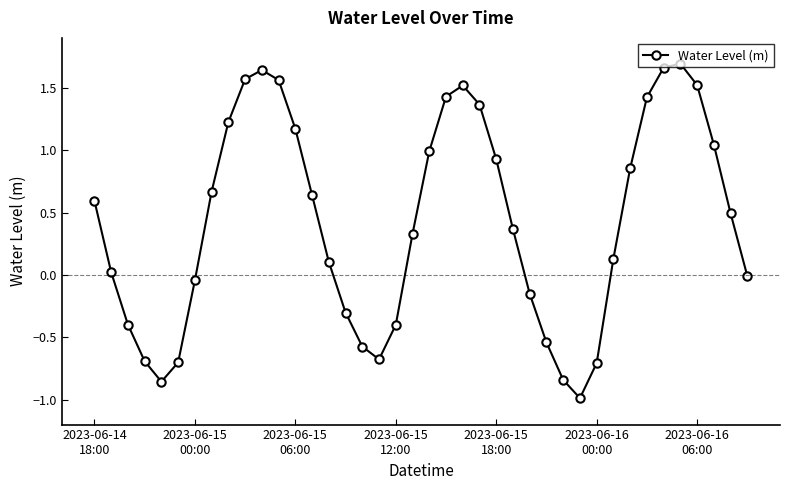

Is this an area chart (filled region under the line)?

No